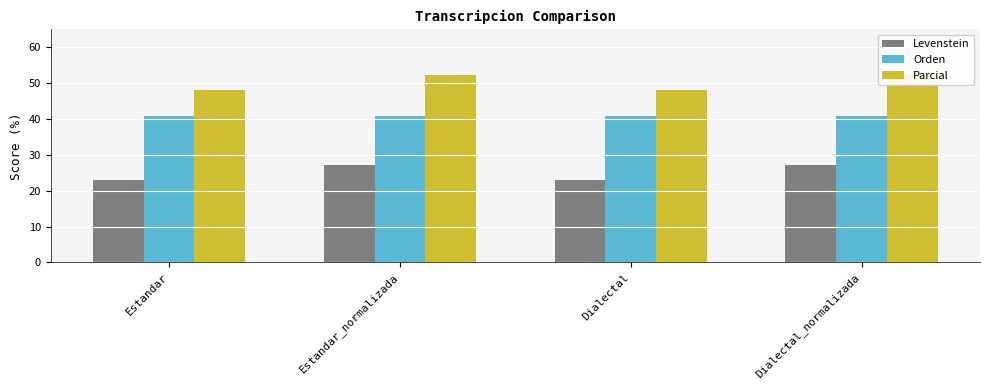

How many categories are shown in the chart?

4